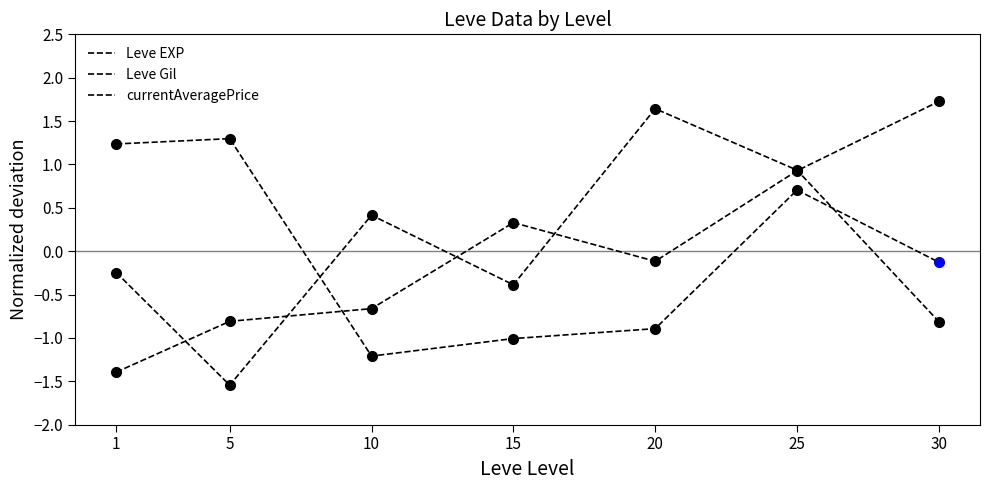

Does the chart have visible grid lines?

No